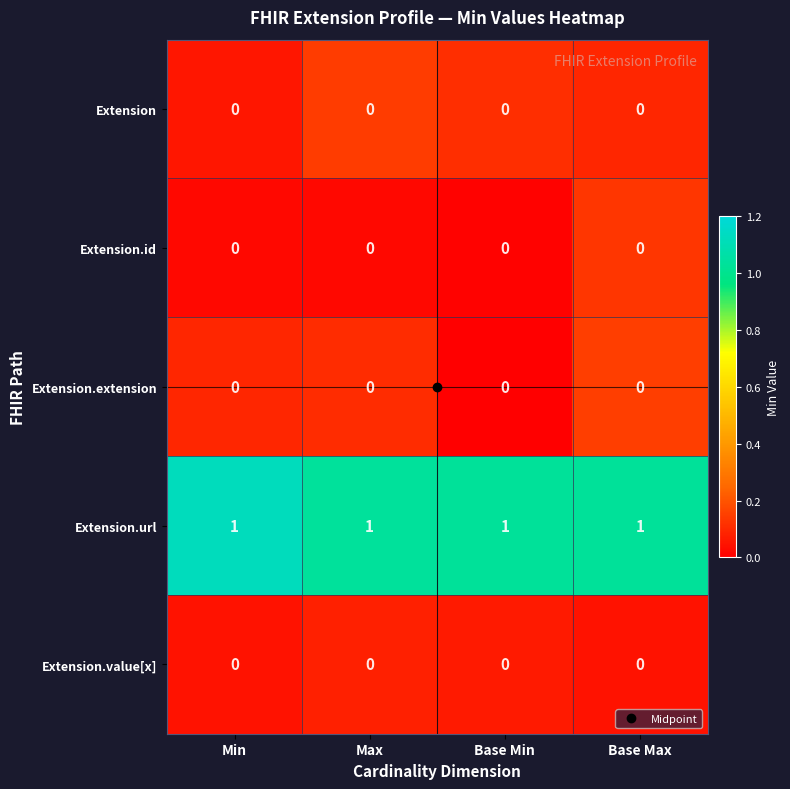

Which series has the largest total across all categories?

Extension.url